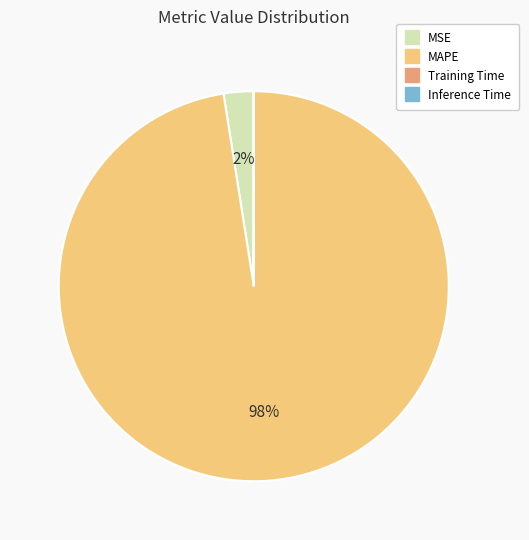

Does MAPE account for over 50% of the chart?

Yes